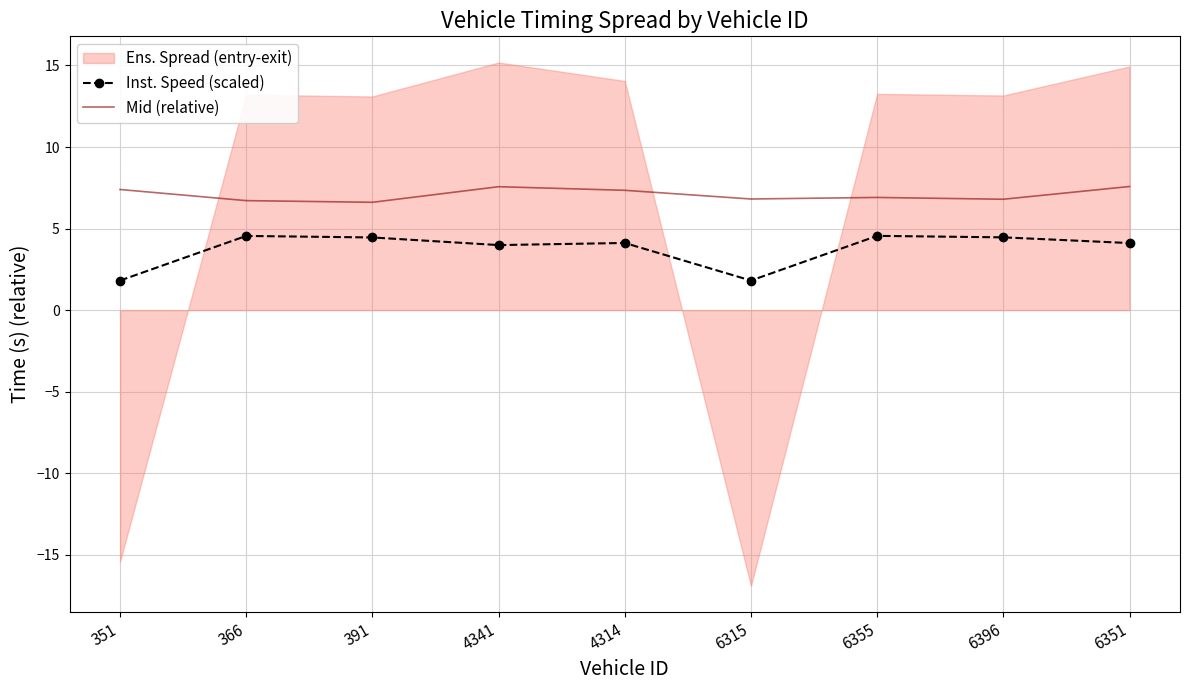

True or false: Mid (relative) has a value of 11.9 at 4341.

False